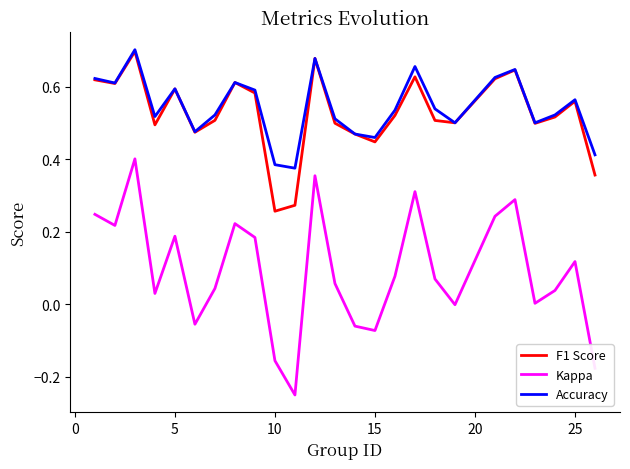

True or false: Kappa and F1 Score intersect in this chart.

False